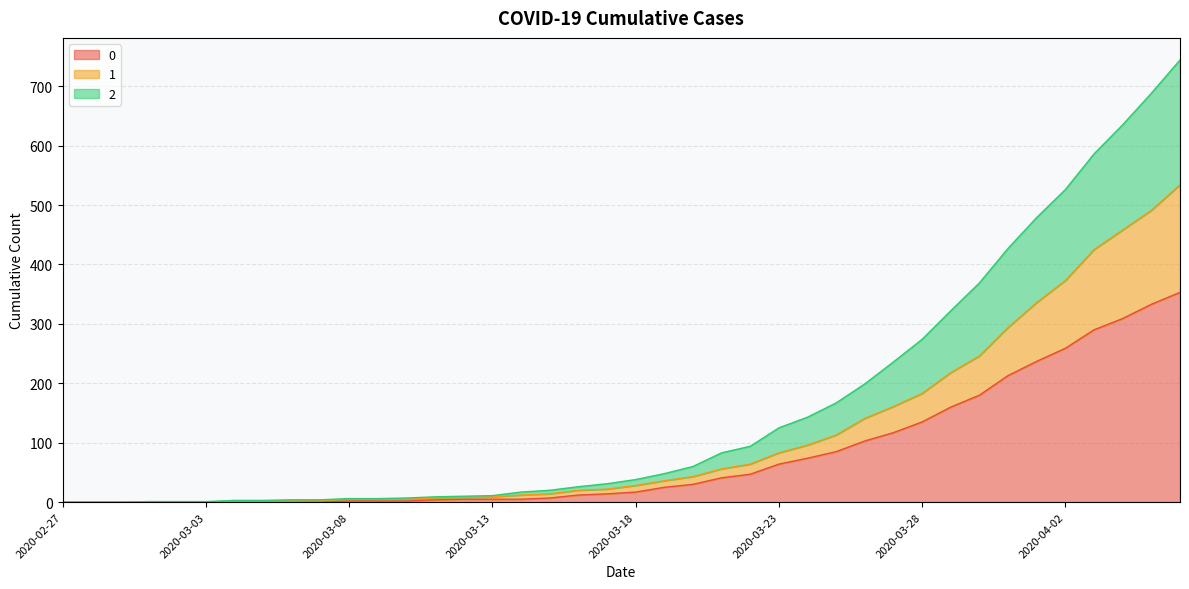

At which label is 0 closest to 176?

2020-03-30